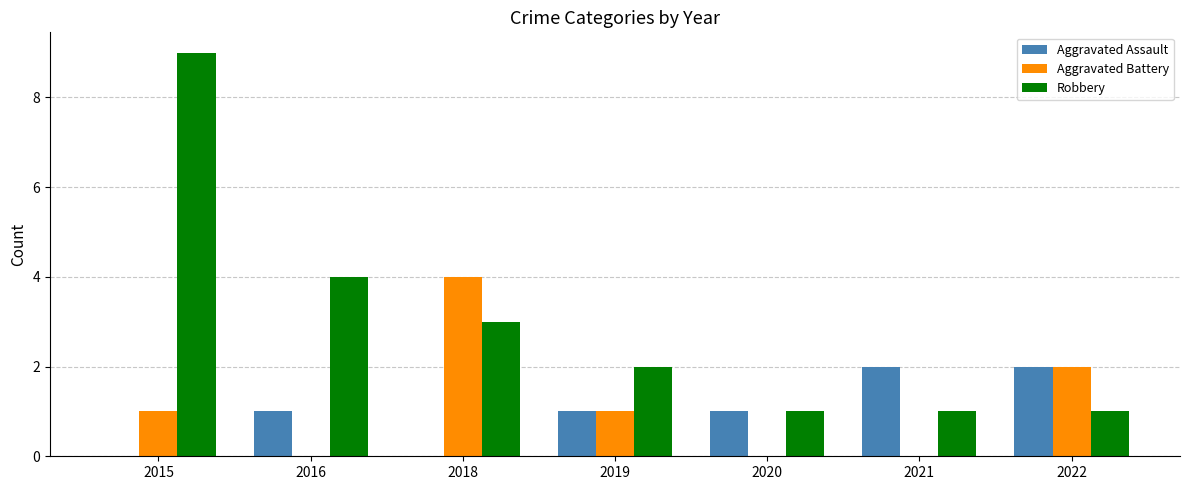

Which series changed the most between 2015 and 2016?

Robbery